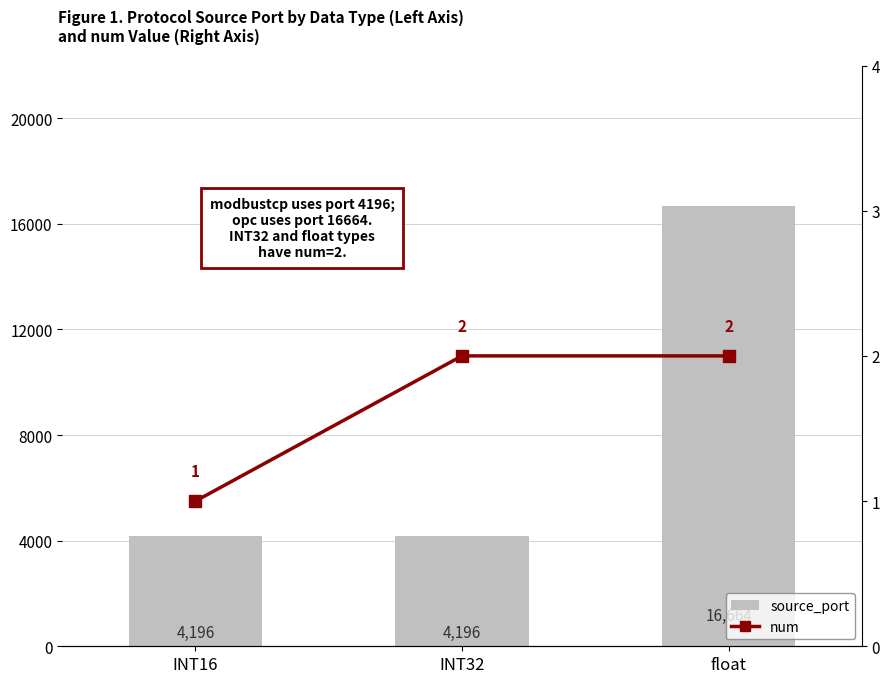

What is the difference between the maximum and minimum values in the source_port series?

12468